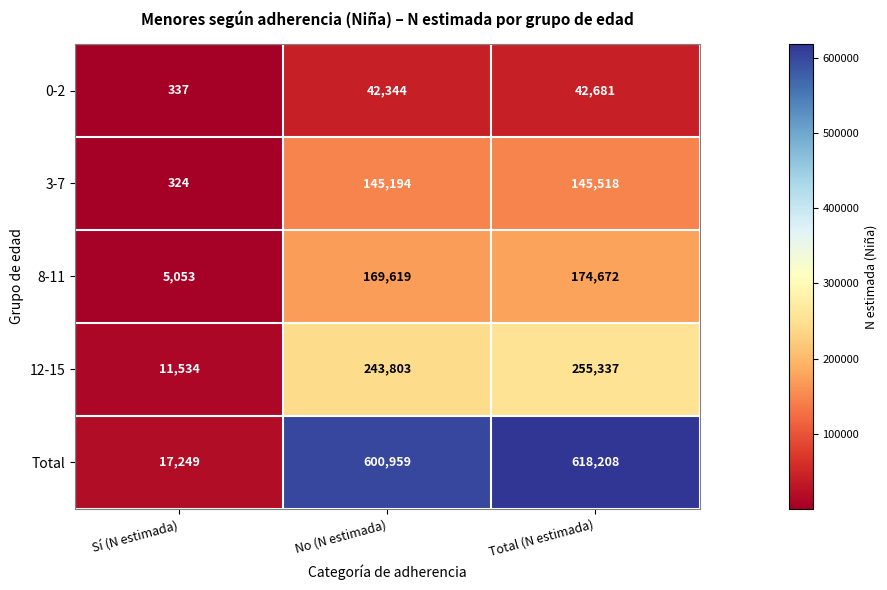

What is the sum of the 12-15 values at Sí (N estimada) and No (N estimada)?

255337